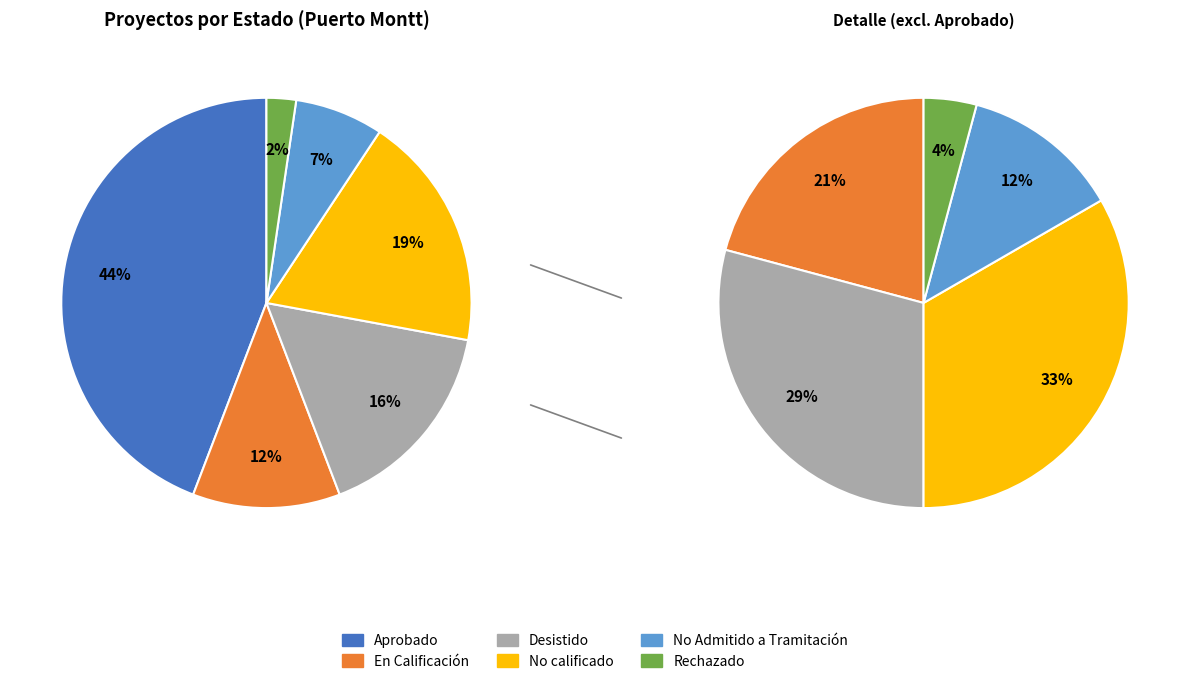

What is the change in value from En Calificación to Desistido?

+2